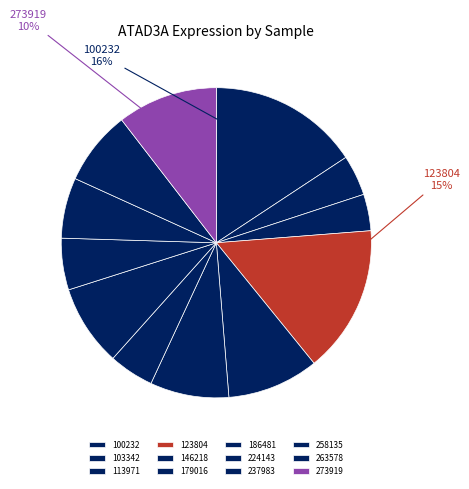

Does 113971 account for over 50% of the chart?

No